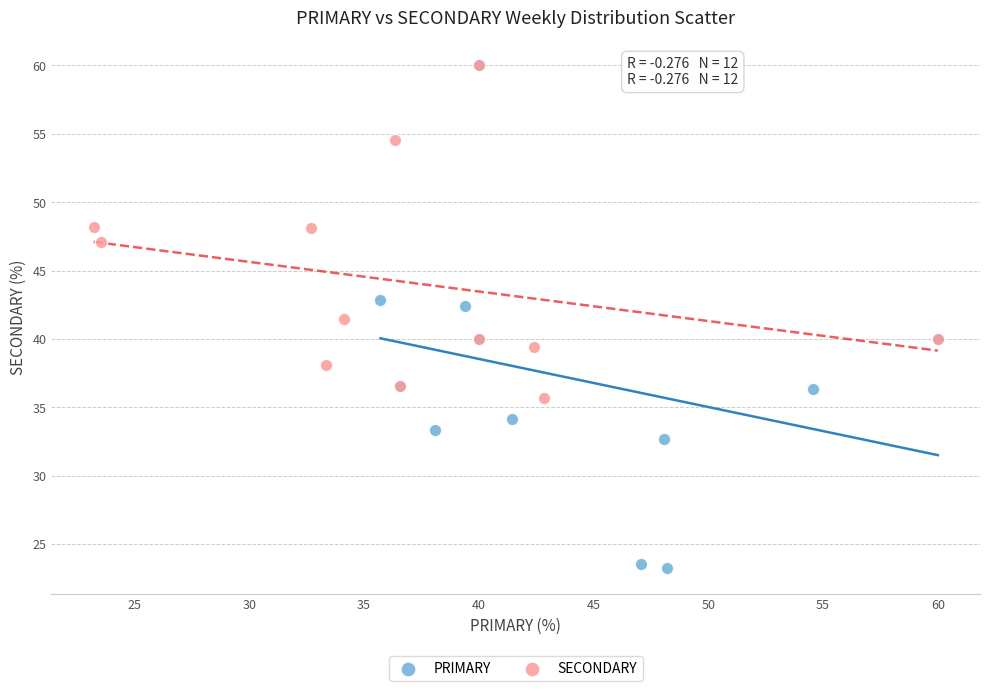

Which series has the largest Y range (max minus min)?

PRIMARY